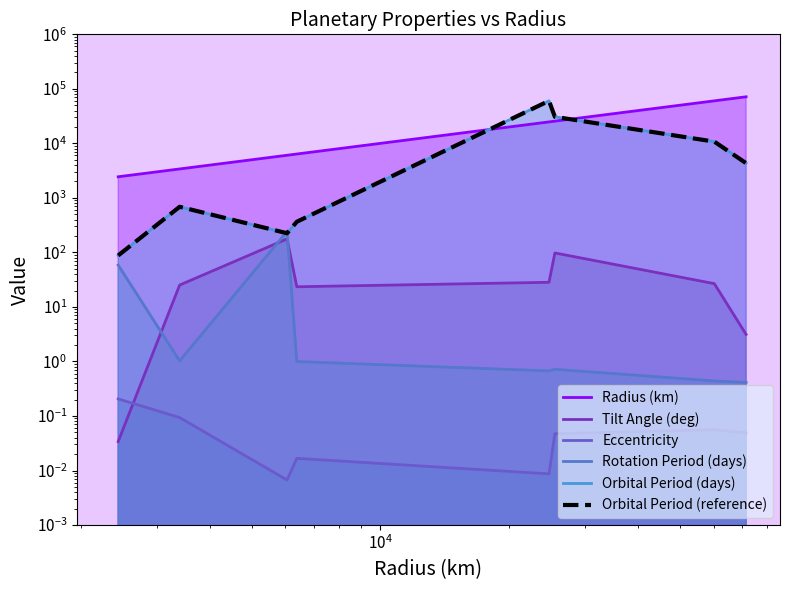

The value of Tilt Angle (deg) at $\mathdefault{10^{4}}$ is 97.6. True or false?

False